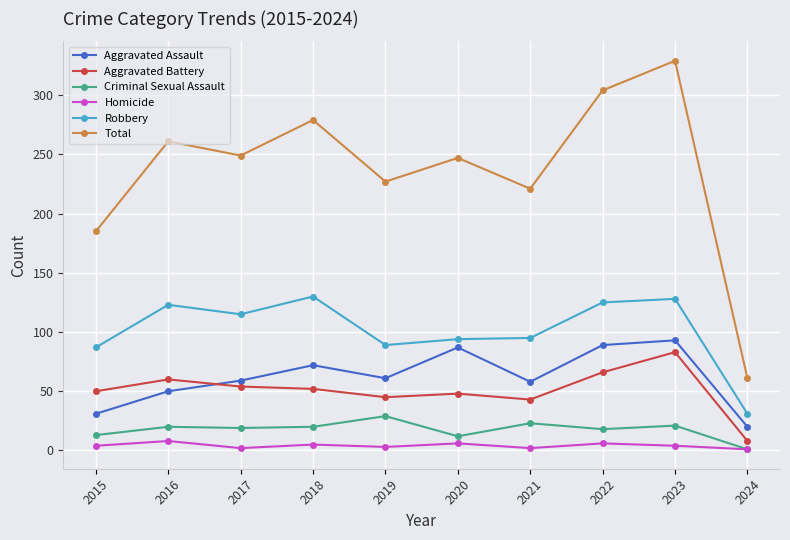

Which series changed the most between 2018 and 2019?

Total